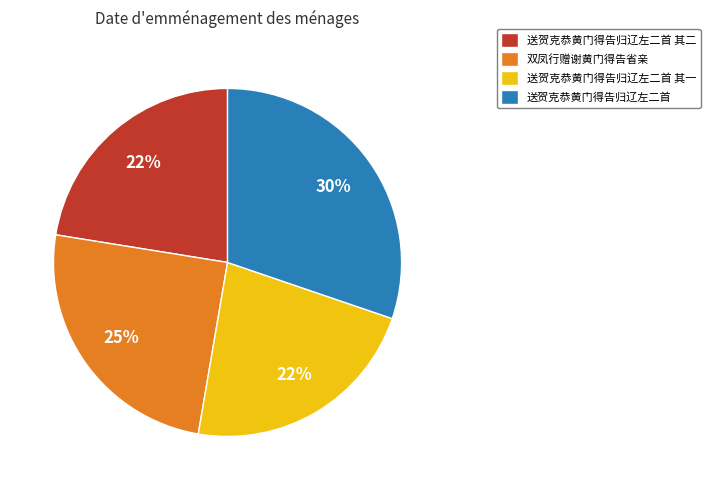

How many slices are in this pie chart?

4